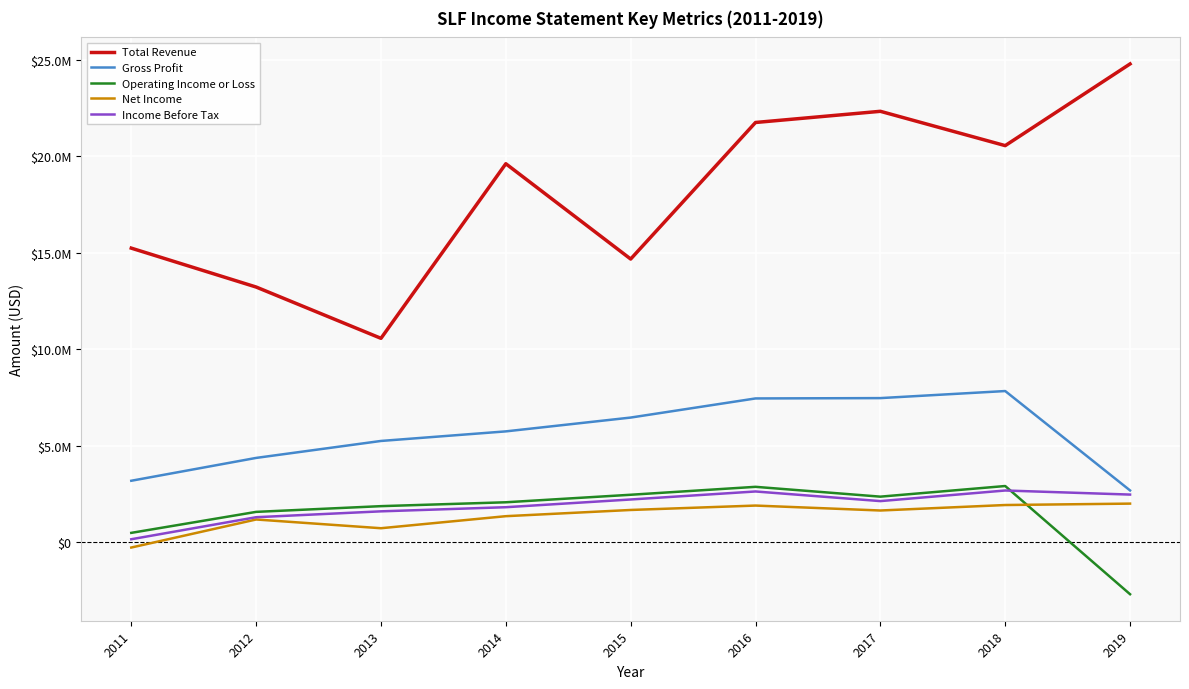

At which label does Total Revenue reach its minimum?

2013